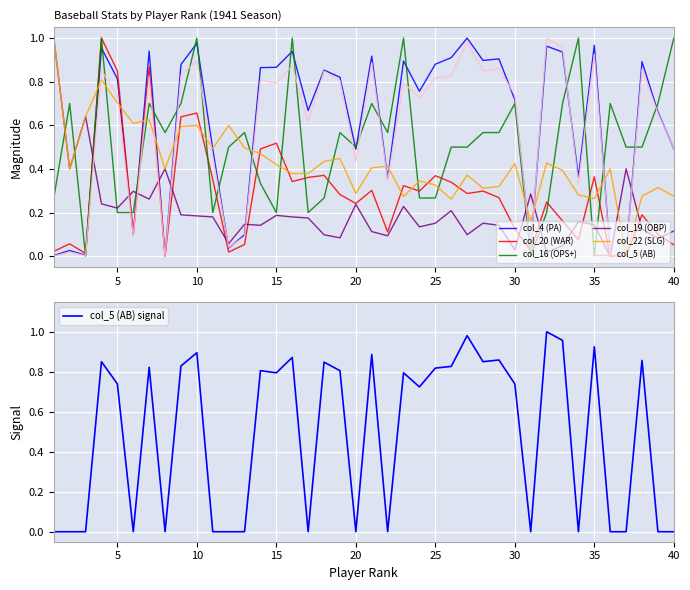

Where is the first local minimum for col_5 (AB)?

3